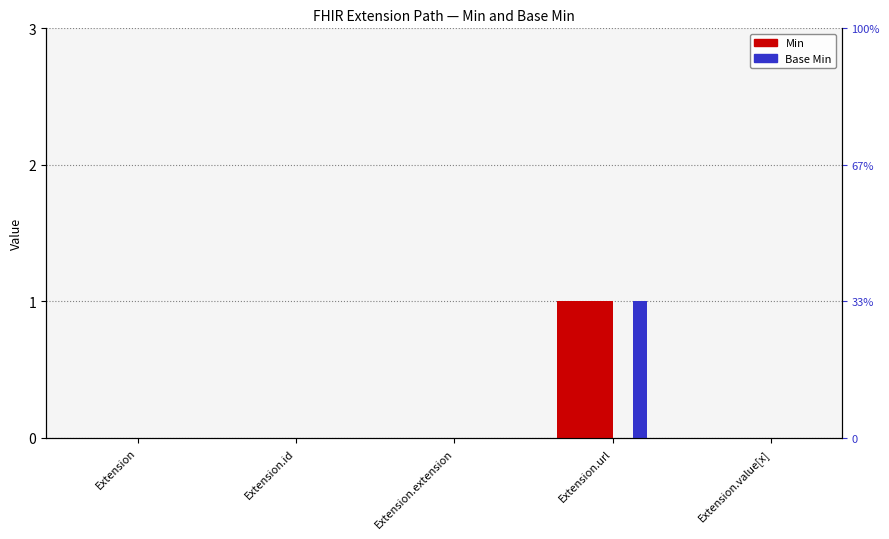

Reading left to right, transcribe all the data shown in this chart.

Min: Extension=0	Extension.id=0	Extension.extension=0	Extension.url=1	Extension.value[x]=0
Base Min: Extension=0	Extension.id=0	Extension.extension=0	Extension.url=1	Extension.value[x]=0